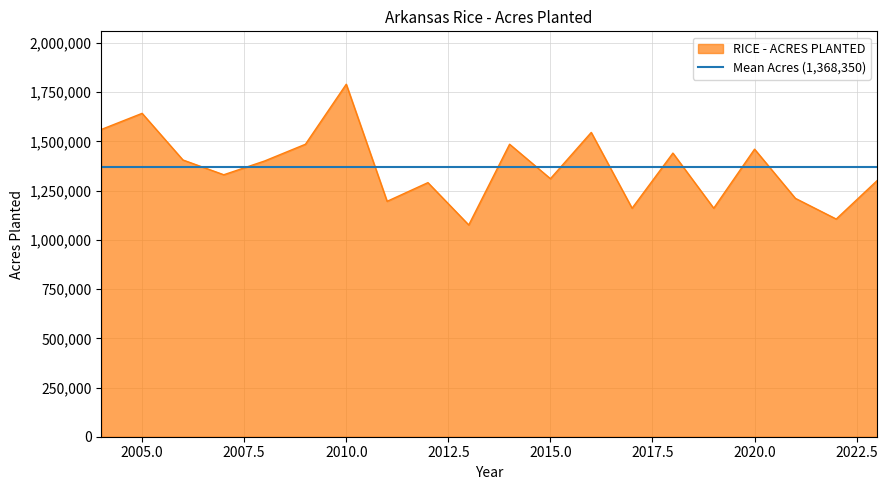

True or false: the data shows 1921527 at 2012.

False